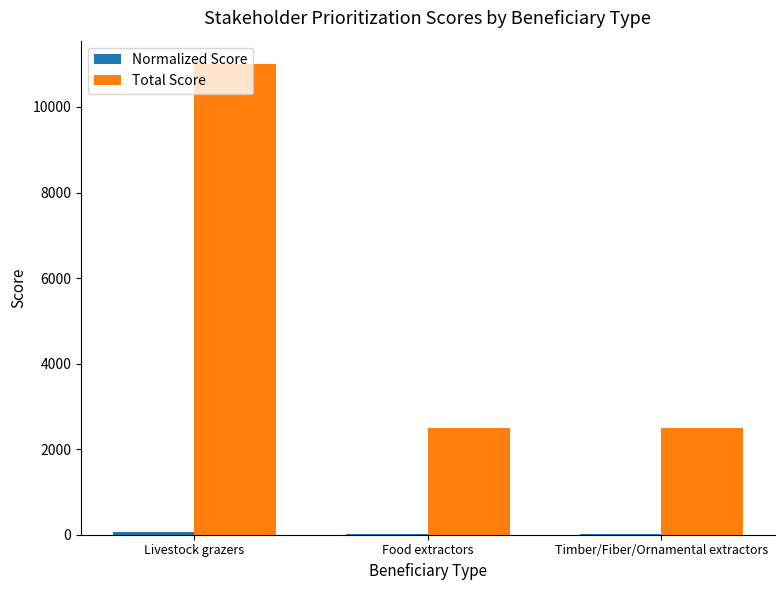

Which series changed the most between Livestock grazers and Food extractors?

Total Score